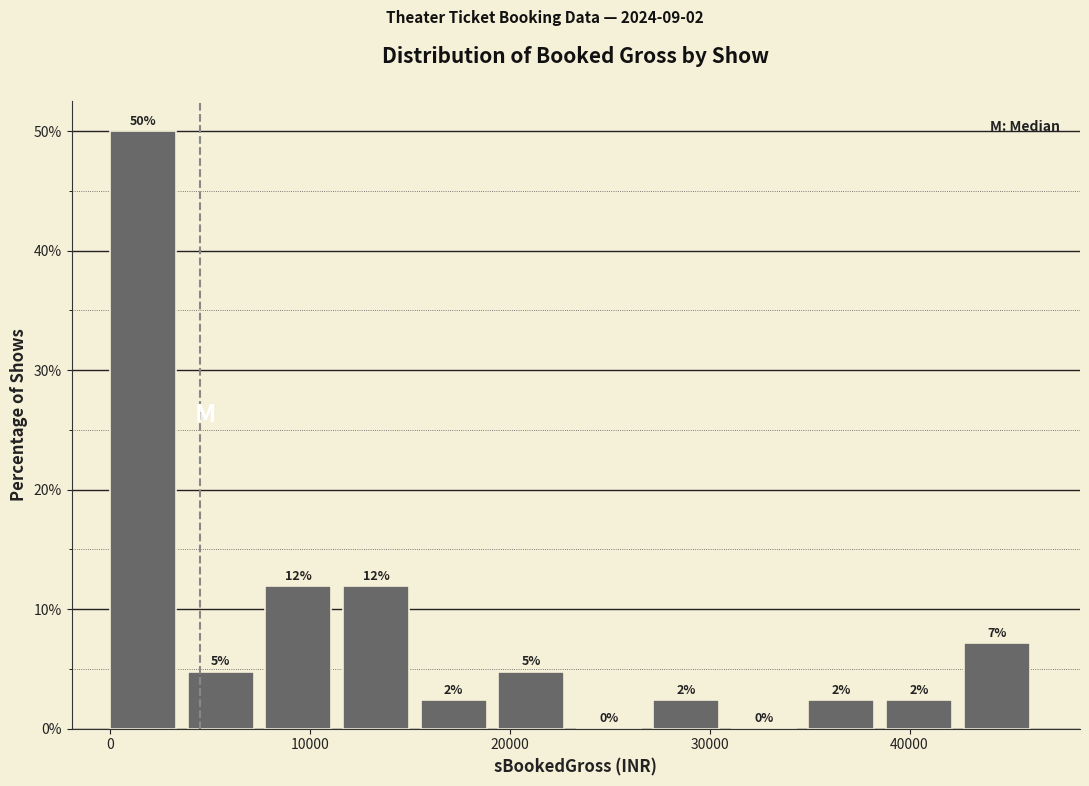

Read against the x-axis, roughly where is the centre of the tallest bar?

2000